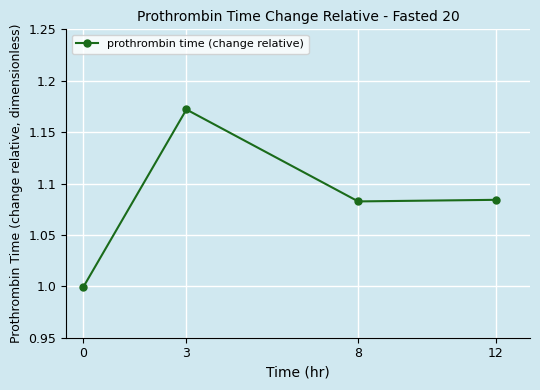

How many distinct data groups are displayed?

1